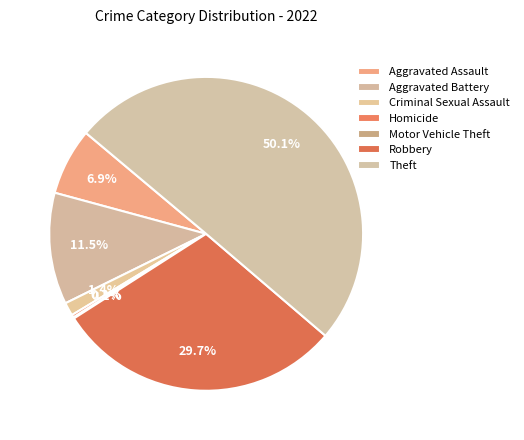

Combined, what portion of the pie is Motor Vehicle Theft and Robbery?

29.8%